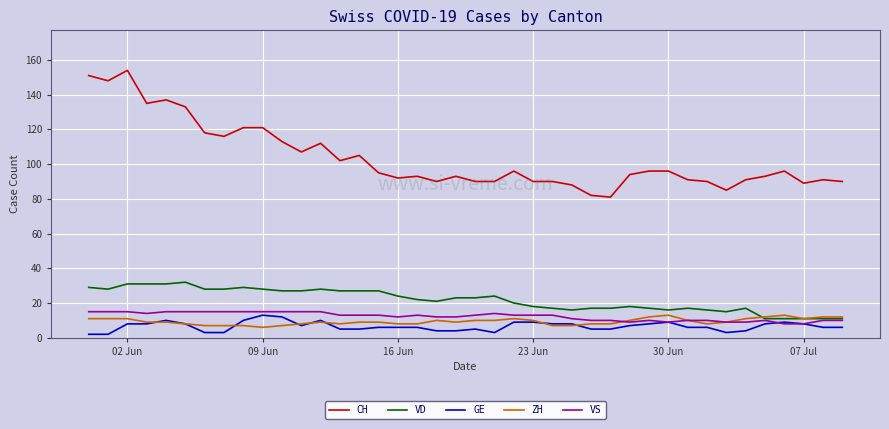

True or false: VS and CH intersect in this chart.

False